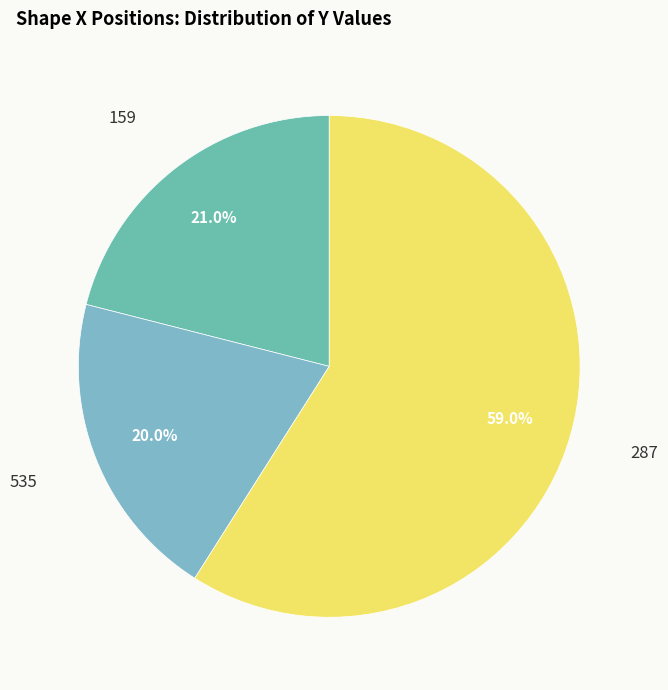

Count the number of slices in the pie.

3